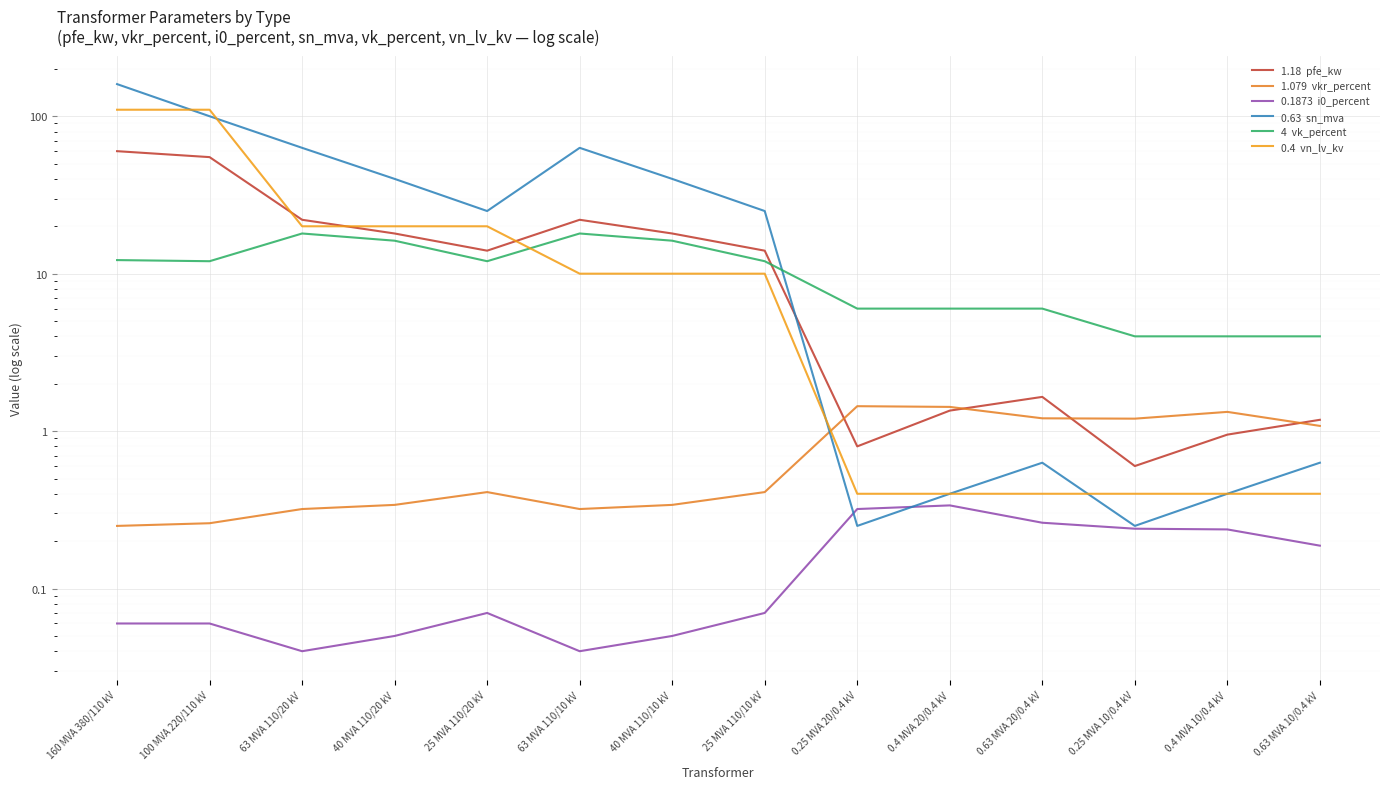

Reading right to left, extract all data points from this chart.

pfe_kw: 0.63 MVA 10/0.4 kV=1.2	0.4 MVA 10/0.4 kV=0.9	0.25 MVA 10/0.4 kV=0.6	0.63 MVA 20/0.4 kV=1.6	0.4 MVA 20/0.4 kV=1.4	0.25 MVA 20/0.4 kV=0.8	25 MVA 110/10 kV=14.0	40 MVA 110/10 kV=18.0	63 MVA 110/10 kV=22.0	25 MVA 110/20 kV=14.0	40 MVA 110/20 kV=18.0	63 MVA 110/20 kV=22.0	100 MVA 220/110 kV=55.0	160 MVA 380/110 kV=60.0
vkr_percent: 0.63 MVA 10/0.4 kV=1.1	0.4 MVA 10/0.4 kV=1.3	0.25 MVA 10/0.4 kV=1.2	0.63 MVA 20/0.4 kV=1.2	0.4 MVA 20/0.4 kV=1.4	0.25 MVA 20/0.4 kV=1.4	25 MVA 110/10 kV=0.4	40 MVA 110/10 kV=0.3	63 MVA 110/10 kV=0.3	25 MVA 110/20 kV=0.4	40 MVA 110/20 kV=0.3	63 MVA 110/20 kV=0.3	100 MVA 220/110 kV=0.3	160 MVA 380/110 kV=0.2
i0_percent: 0.63 MVA 10/0.4 kV=0.2	0.4 MVA 10/0.4 kV=0.2	0.25 MVA 10/0.4 kV=0.2	0.63 MVA 20/0.4 kV=0.3	0.4 MVA 20/0.4 kV=0.3	0.25 MVA 20/0.4 kV=0.3	25 MVA 110/10 kV=0.1	40 MVA 110/10 kV=0.1	63 MVA 110/10 kV=0.0	25 MVA 110/20 kV=0.1	40 MVA 110/20 kV=0.1	63 MVA 110/20 kV=0.0	100 MVA 220/110 kV=0.1	160 MVA 380/110 kV=0.1
sn_mva: 0.63 MVA 10/0.4 kV=0.6	0.4 MVA 10/0.4 kV=0.4	0.25 MVA 10/0.4 kV=0.2	0.63 MVA 20/0.4 kV=0.6	0.4 MVA 20/0.4 kV=0.4	0.25 MVA 20/0.4 kV=0.2	25 MVA 110/10 kV=25.0	40 MVA 110/10 kV=40.0	63 MVA 110/10 kV=63.0	25 MVA 110/20 kV=25.0	40 MVA 110/20 kV=40.0	63 MVA 110/20 kV=63.0	100 MVA 220/110 kV=100.0	160 MVA 380/110 kV=160.0
vk_percent: 0.63 MVA 10/0.4 kV=4.0	0.4 MVA 10/0.4 kV=4.0	0.25 MVA 10/0.4 kV=4.0	0.63 MVA 20/0.4 kV=6.0	0.4 MVA 20/0.4 kV=6.0	0.25 MVA 20/0.4 kV=6.0	25 MVA 110/10 kV=12.0	40 MVA 110/10 kV=16.2	63 MVA 110/10 kV=18.0	25 MVA 110/20 kV=12.0	40 MVA 110/20 kV=16.2	63 MVA 110/20 kV=18.0	100 MVA 220/110 kV=12.0	160 MVA 380/110 kV=12.2
vn_lv_kv: 0.63 MVA 10/0.4 kV=0.4	0.4 MVA 10/0.4 kV=0.4	0.25 MVA 10/0.4 kV=0.4	0.63 MVA 20/0.4 kV=0.4	0.4 MVA 20/0.4 kV=0.4	0.25 MVA 20/0.4 kV=0.4	25 MVA 110/10 kV=10.0	40 MVA 110/10 kV=10.0	63 MVA 110/10 kV=10.0	25 MVA 110/20 kV=20.0	40 MVA 110/20 kV=20.0	63 MVA 110/20 kV=20.0	100 MVA 220/110 kV=110.0	160 MVA 380/110 kV=110.0